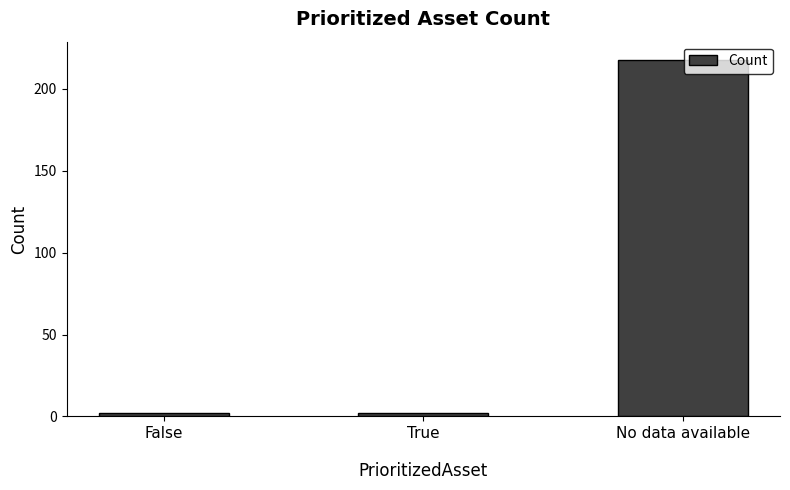

How many bars are there in total?

3